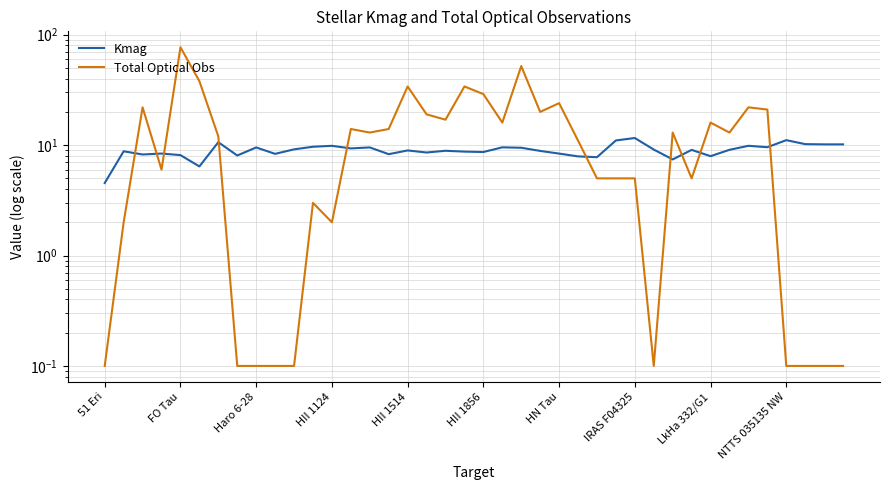

Rank the series by their maximum value, from highest to lowest.

Total Optical Obs, Kmag